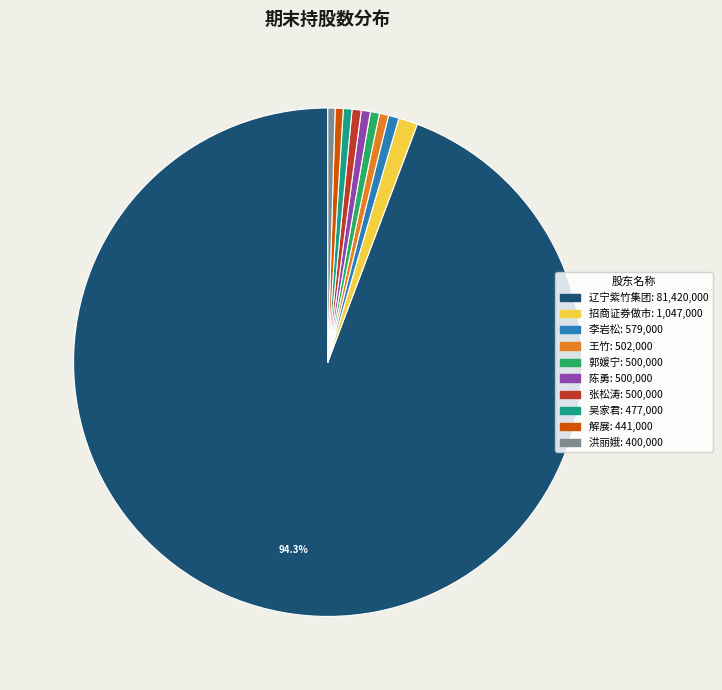

Does any single category account for the majority?

Yes